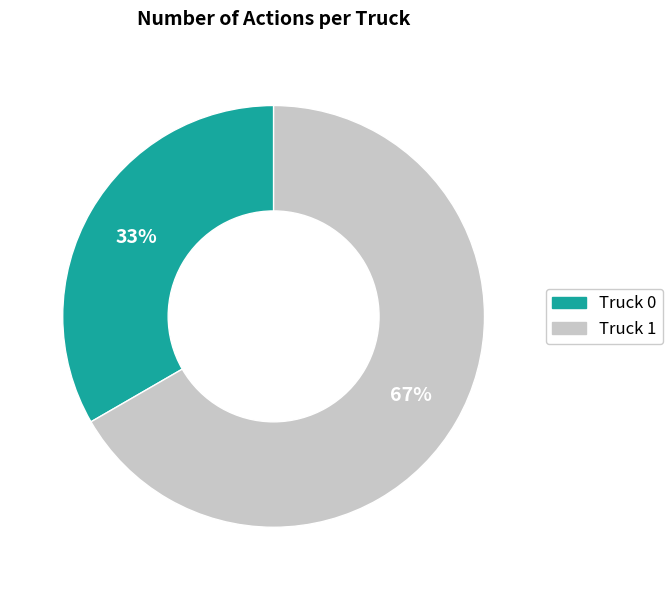

Rank the categories by value from highest to lowest.

Truck 1, Truck 0